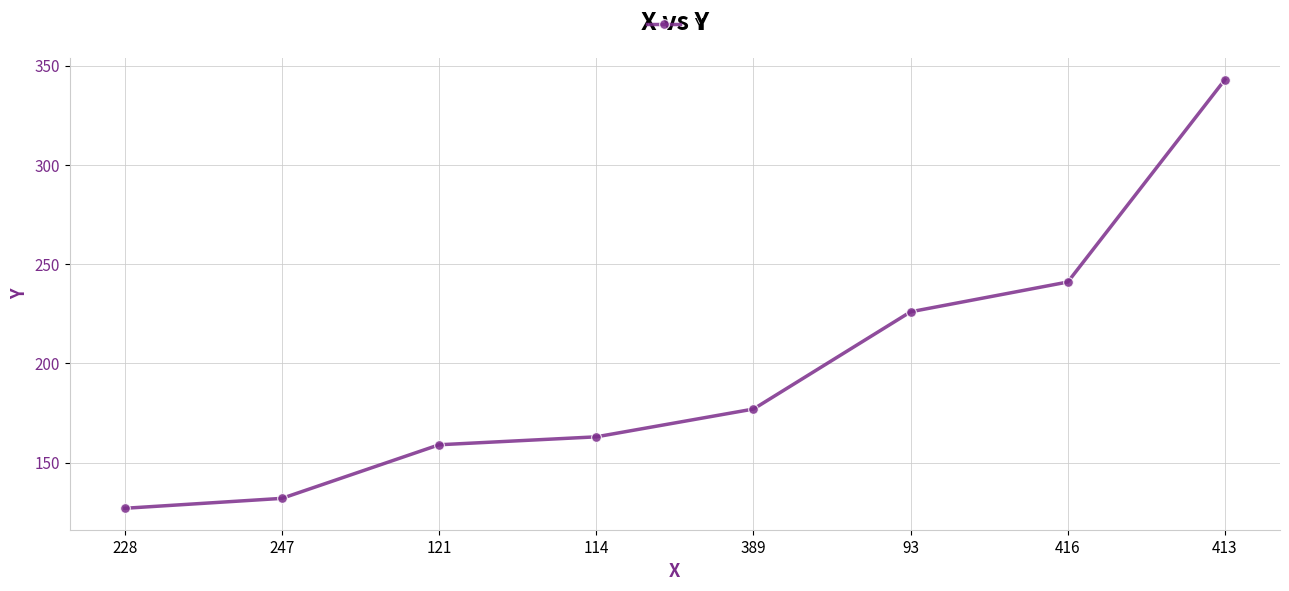

Reading left to right, extract all data points from this chart.

228=127	247=132	121=159	114=163	389=177	93=226	416=241	413=343